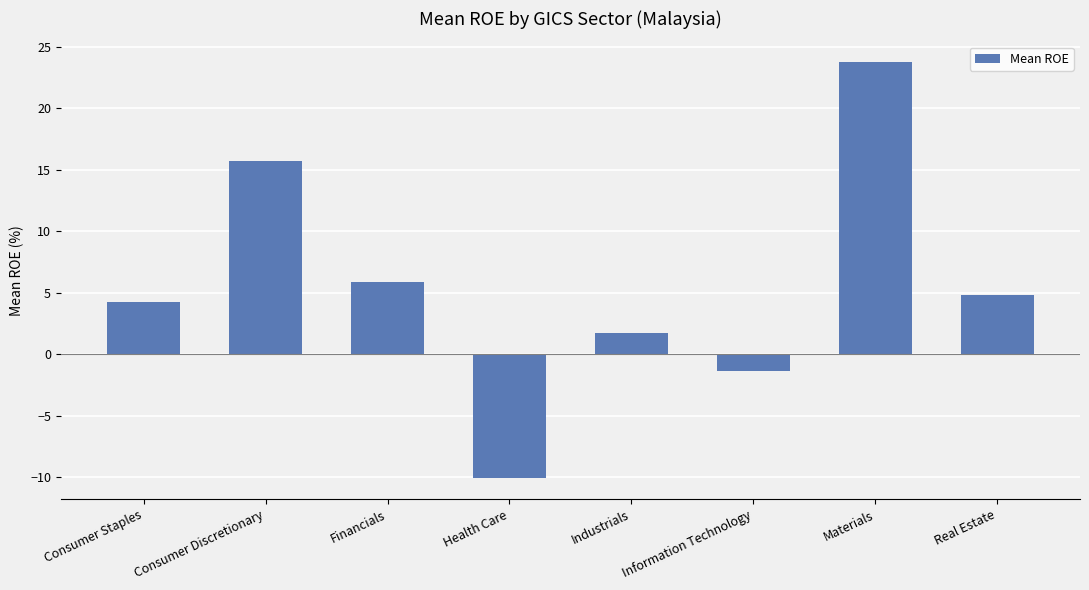

Which has a higher value, Real Estate or Industrials?

Real Estate